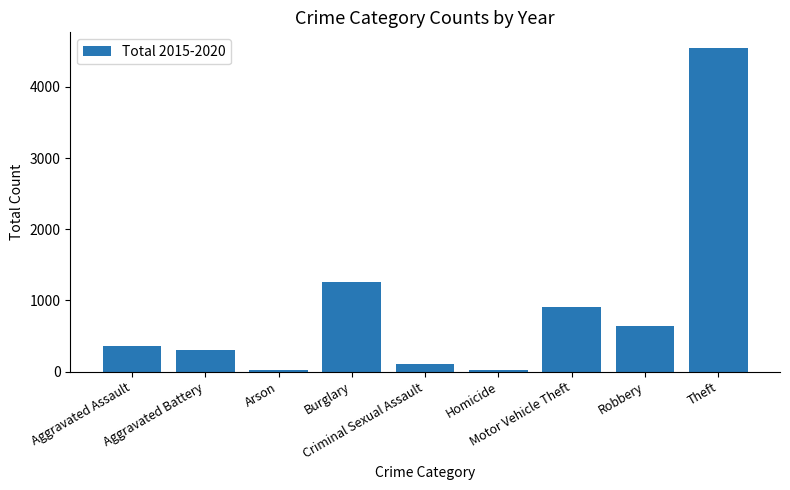

How many data points are less than 360?

4